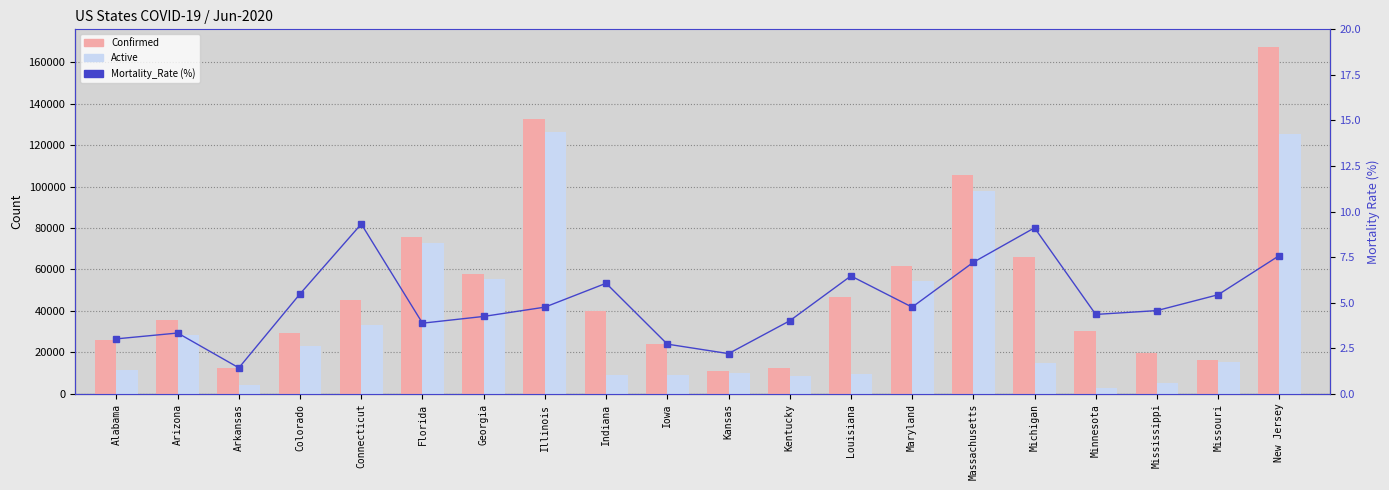

Is it true that Mortality_Rate equals 0.8 at Arkansas?

False